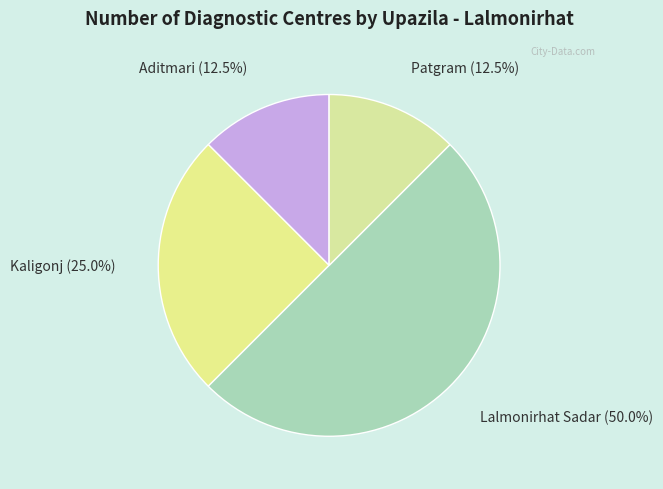

Is Patgram the majority of the pie?

No